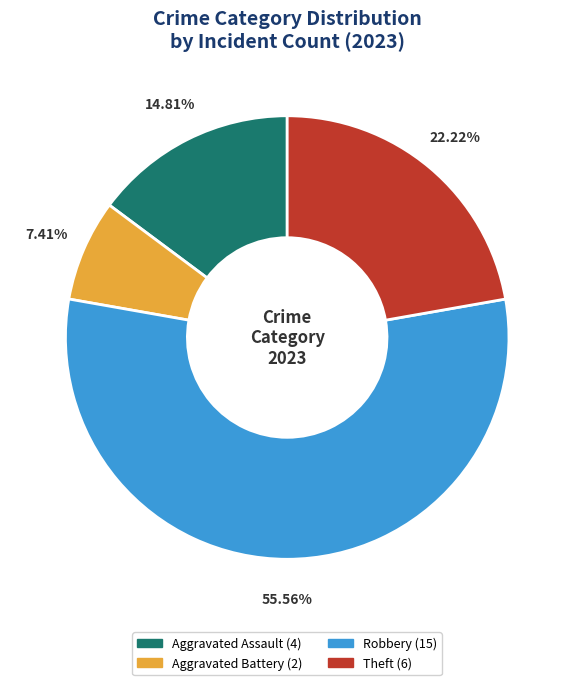

How many segments does this pie chart have?

4